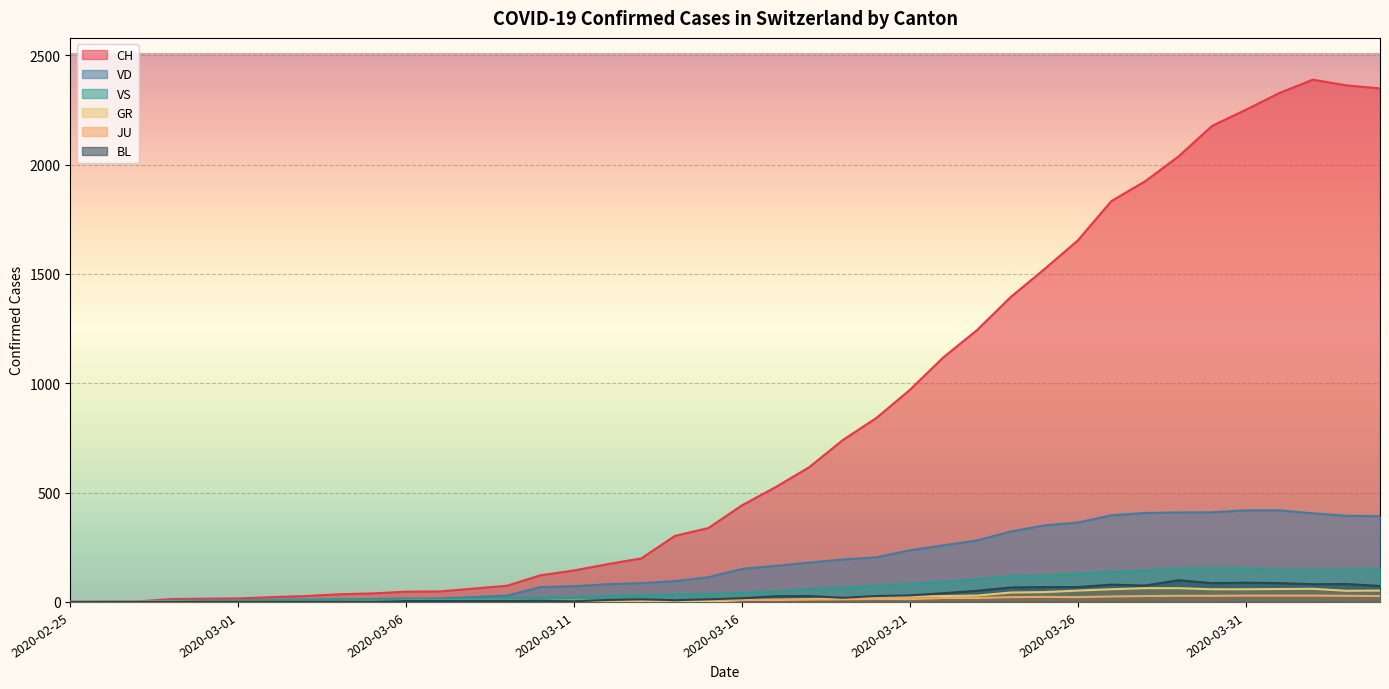

How many values in the JU series exceed 9?

19